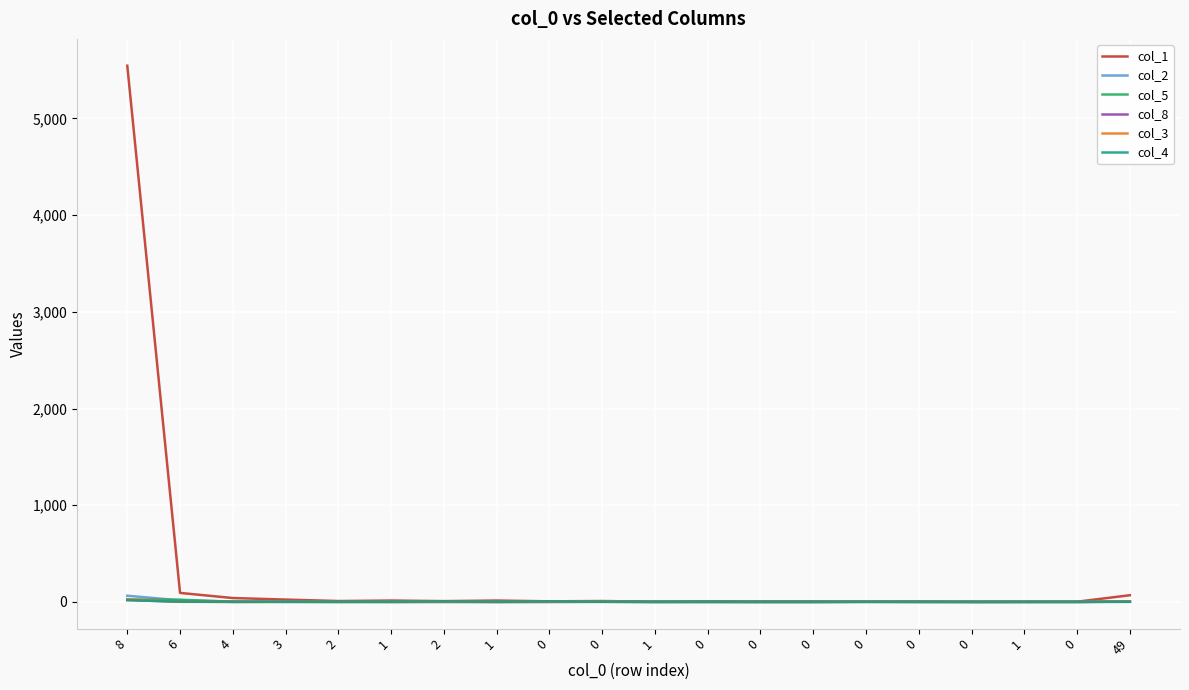

At which category is the sum across all series the highest?

8